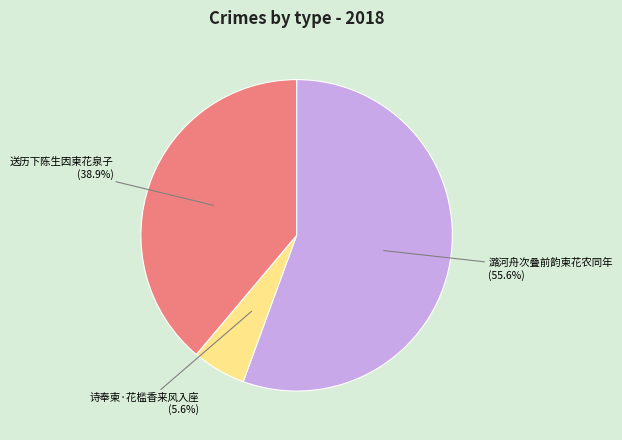

Combined, do 诗奉柬·花槛香来风入座 and 送历下陈生因柬花泉子 account for over 50%?

No